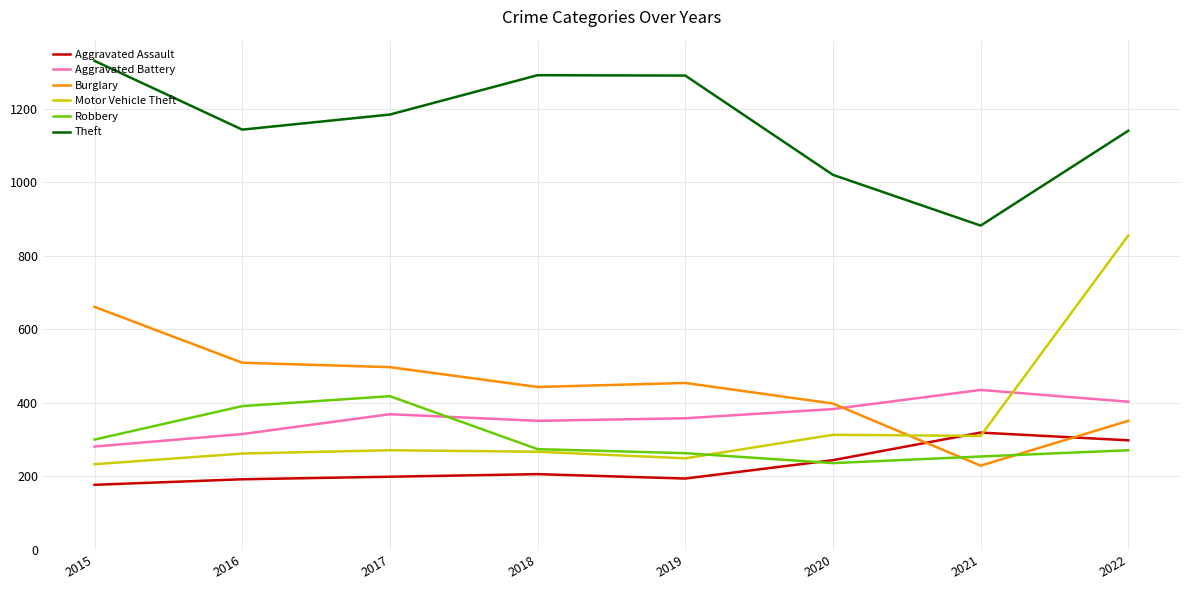

What is the difference between the second highest and second lowest values in the Robbery series?

137